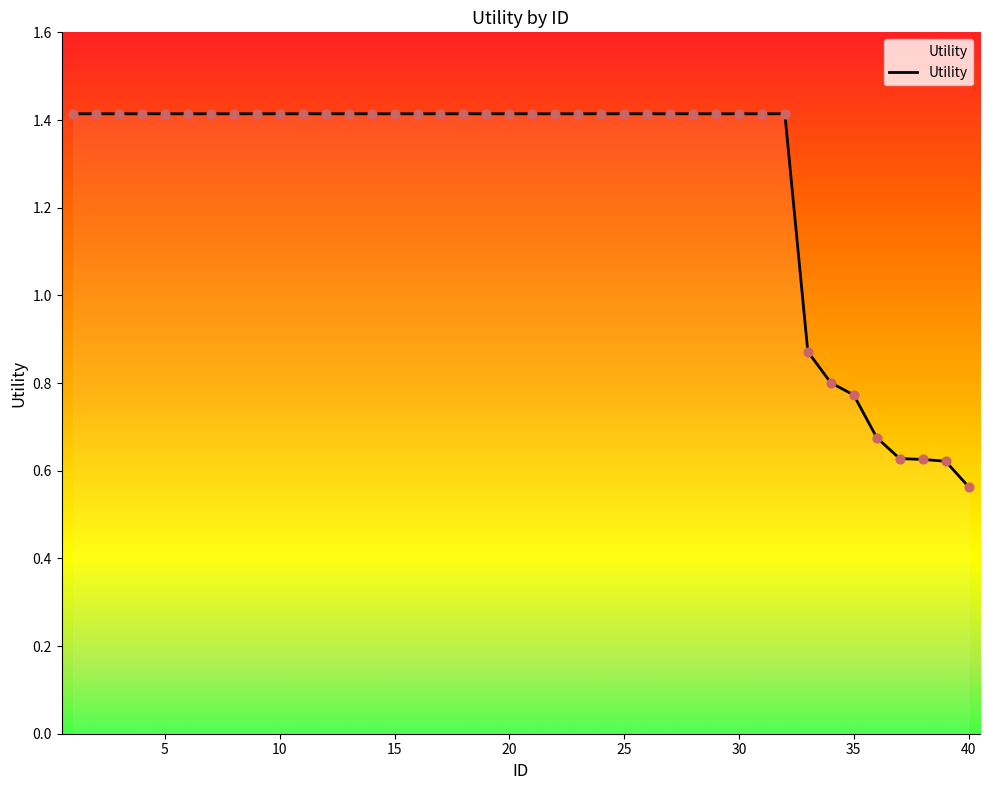

How many lines are shown in the chart?

1